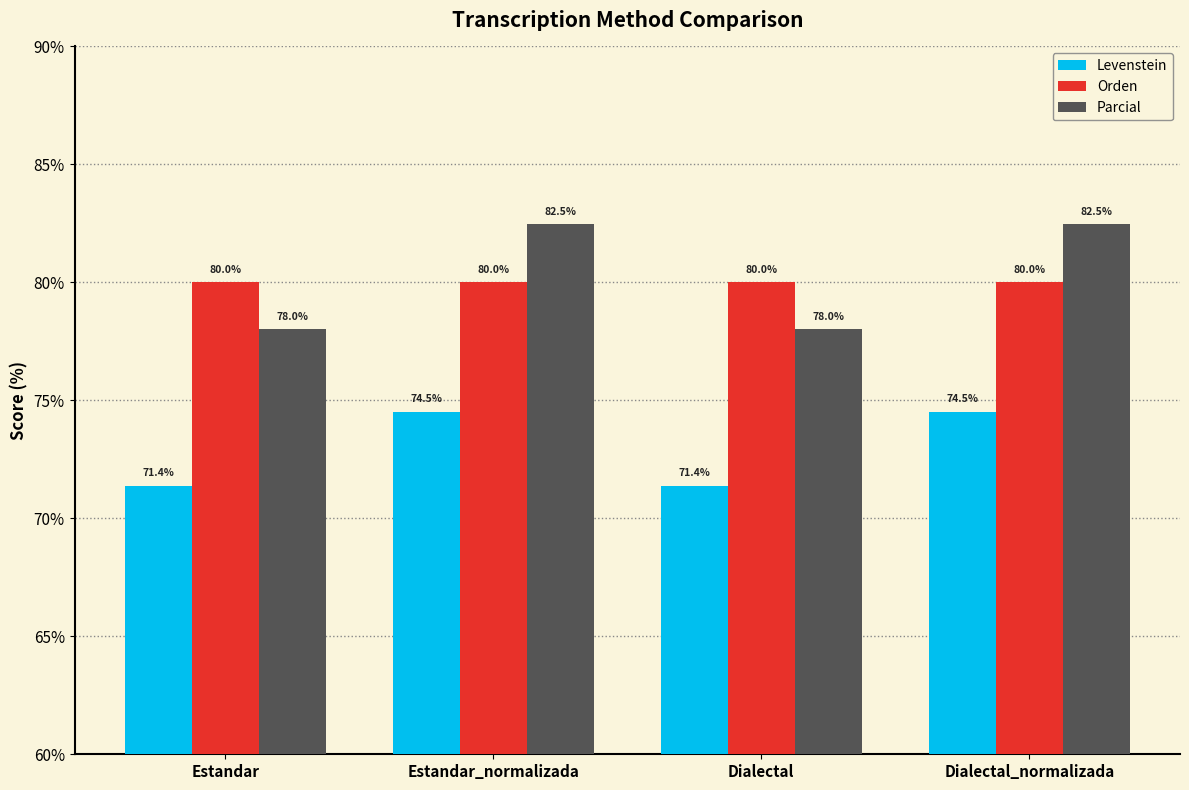

The Levenstein series shows 71.4 at Estandar. True or false?

True